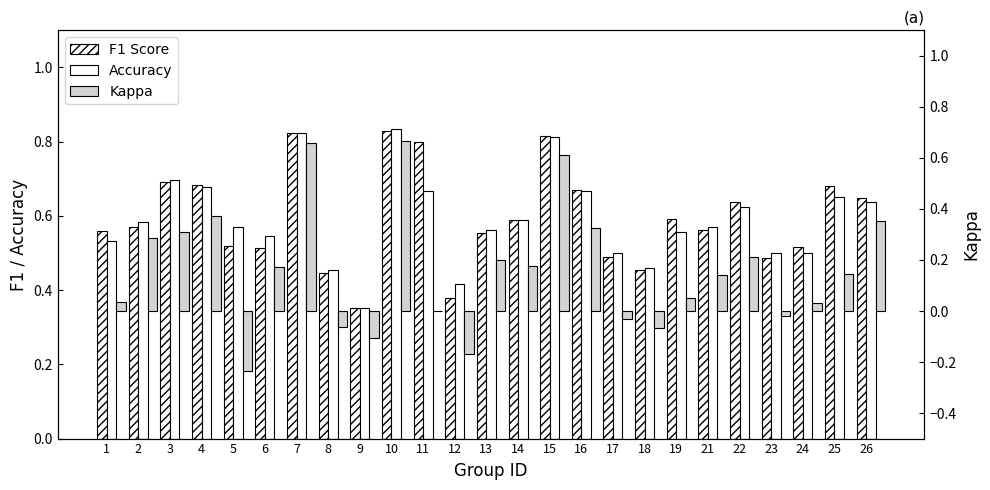

Reading left to right, list all the values displayed in this chart.

F1 Score: 0.6	0.6	0.7	0.7	0.5	0.5	0.8	0.4	0.4	0.8	0.8	0.4	0.6	0.6	0.8	0.7	0.5	0.5	0.6	0.6	0.6	0.5	0.5	0.7	0.6
Accuracy: 0.5	0.6	0.7	0.7	0.6	0.5	0.8	0.5	0.4	0.8	0.7	0.4	0.6	0.6	0.8	0.7	0.5	0.5	0.6	0.6	0.6	0.5	0.5	0.7	0.6
Kappa: 0.0	0.3	0.3	0.4	-0.2	0.2	0.7	-0.1	-0.1	0.7	0.0	-0.2	0.2	0.2	0.6	0.3	-0.0	-0.1	0.1	0.1	0.2	-0.0	0.0	0.1	0.4